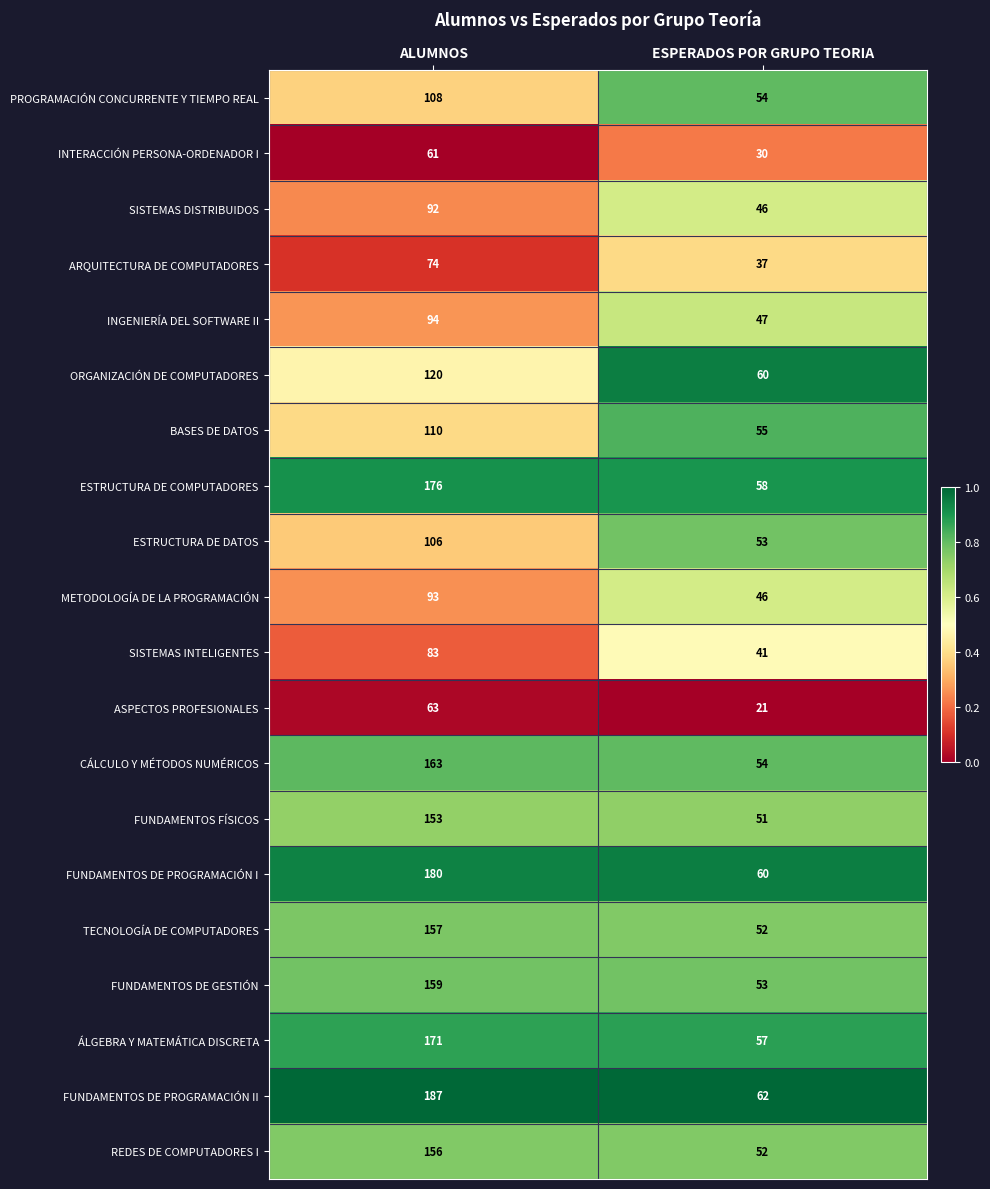

The value of CÁLCULO Y MÉTODOS NUMÉRICOS at ESPERADOS POR GRUPO TEORIA is 54. True or false?

True